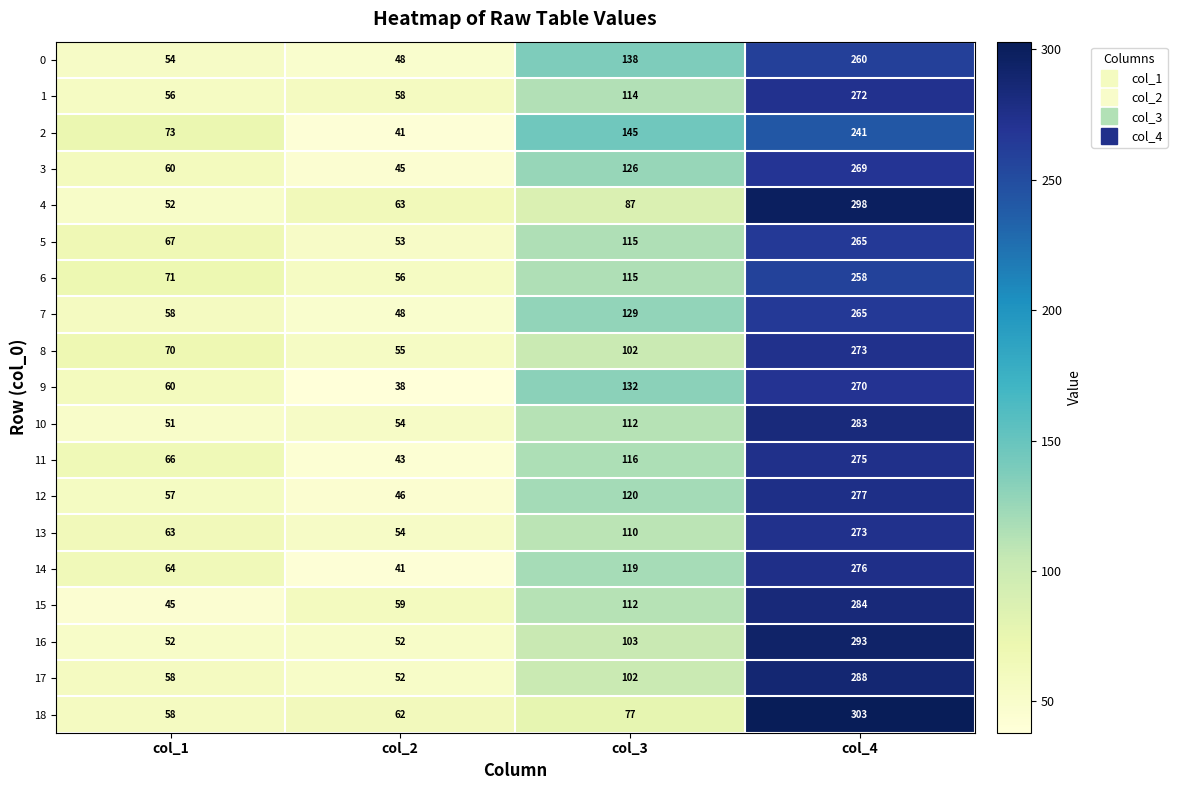

Rank the categories by 6 value from lowest to highest.

col_2, col_1, col_3, col_4